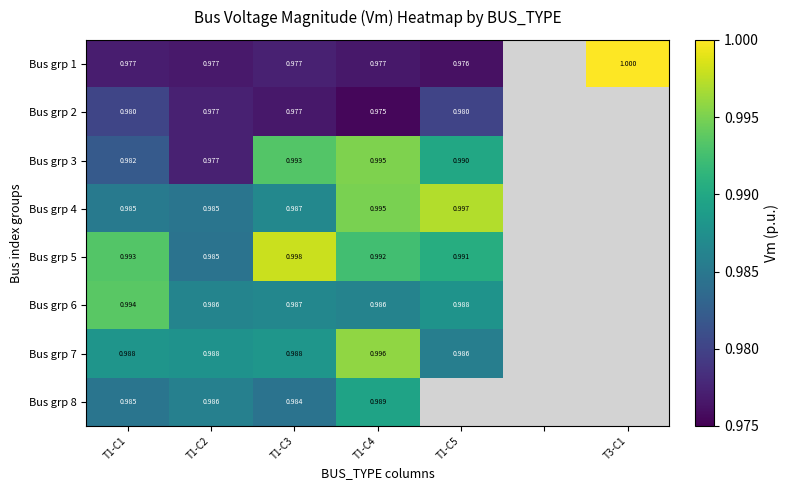

At how many categories does at least one series exceed 0?

6